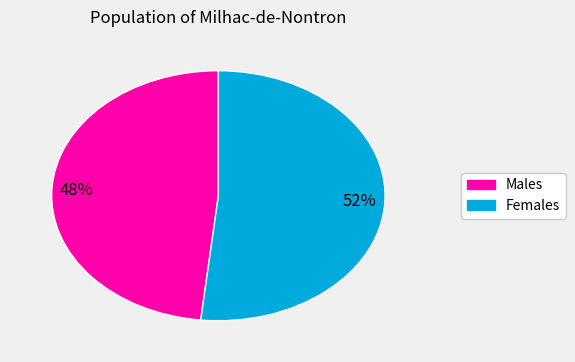

Is the sum of Males and Females greater than half?

Yes